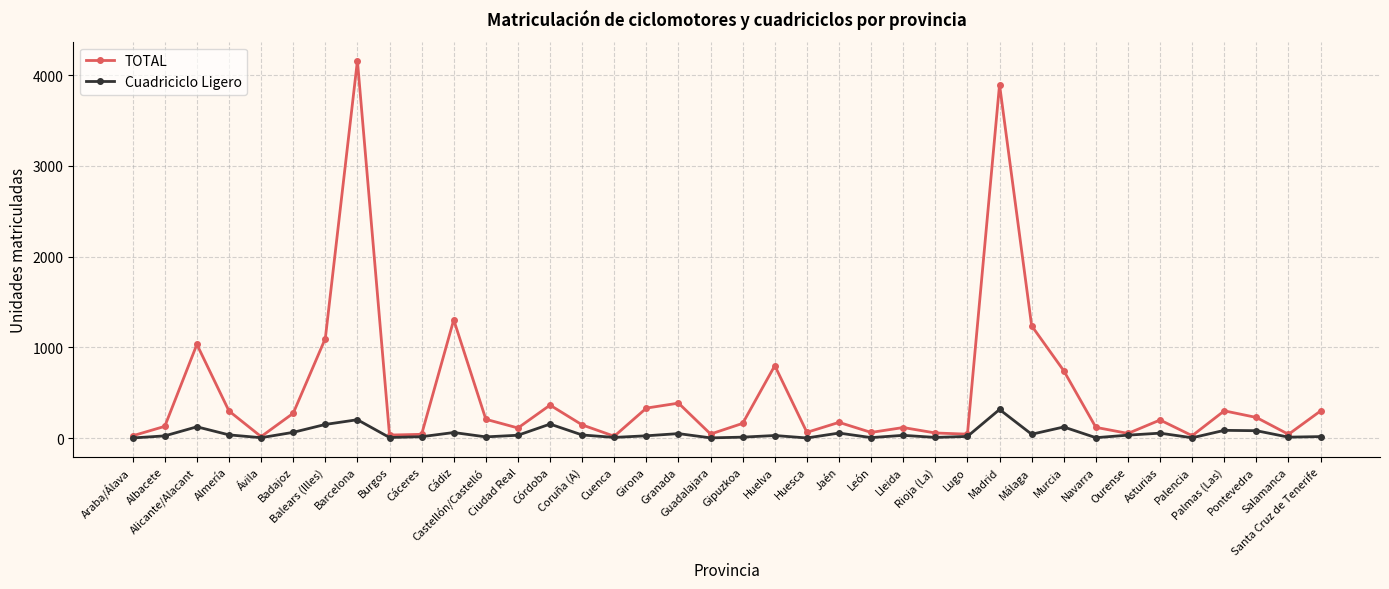

Does the chart have visible grid lines?

Yes